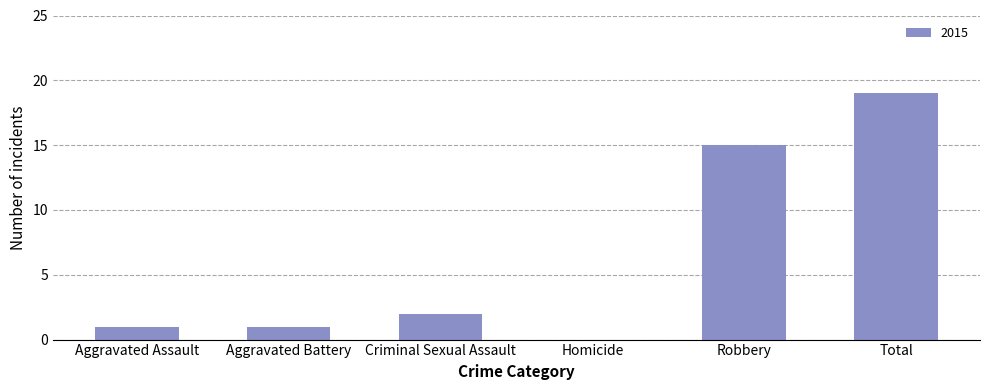

Is it true that the value at Robbery is 25?

False